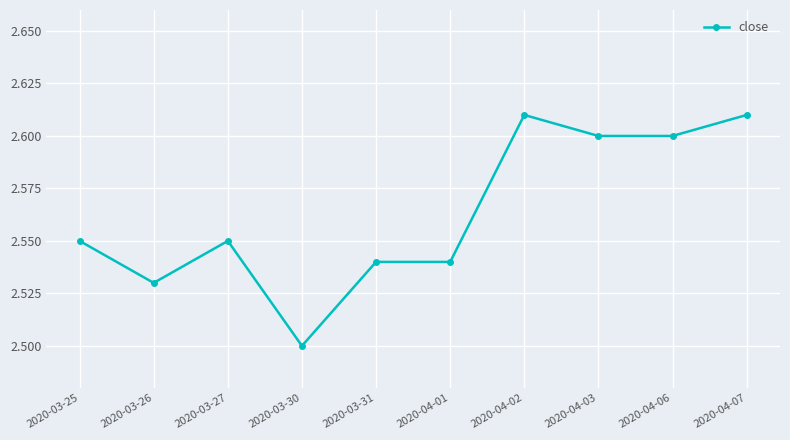

True or false: the data shows 1.0 at 2020-04-06.

False